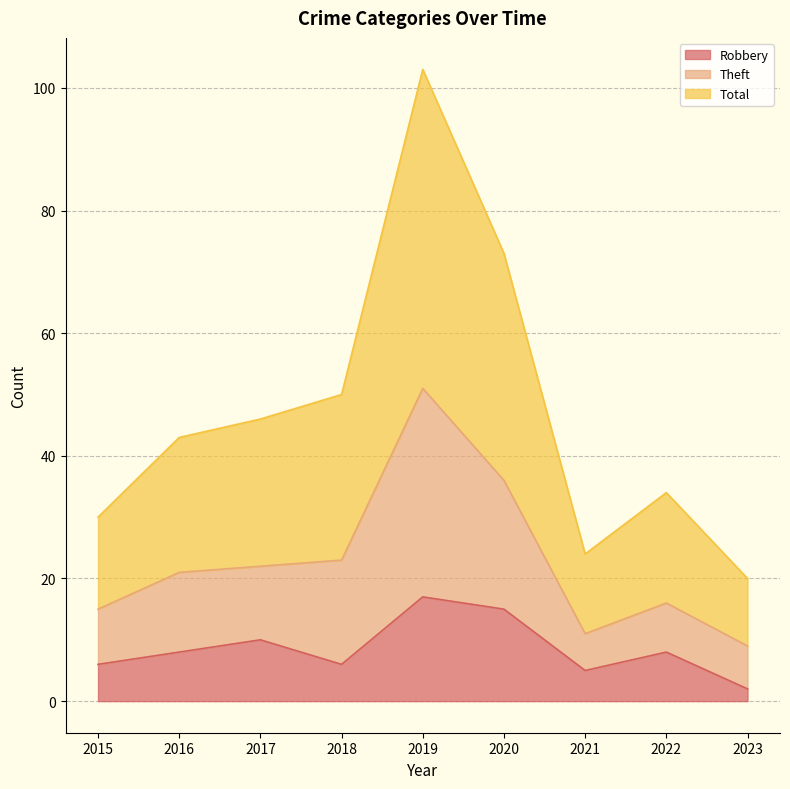

Which category has the lowest value in the Robbery series?

2023